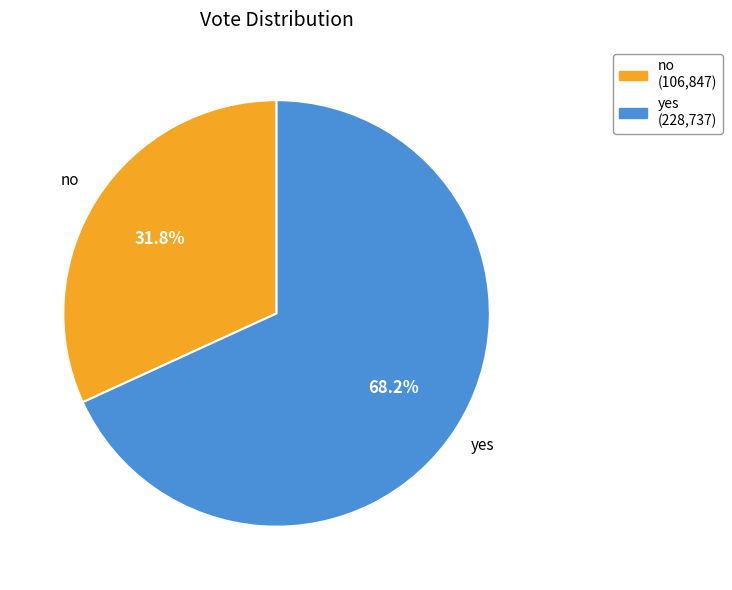

What percentage is the no slice, to the nearest percent?

32%